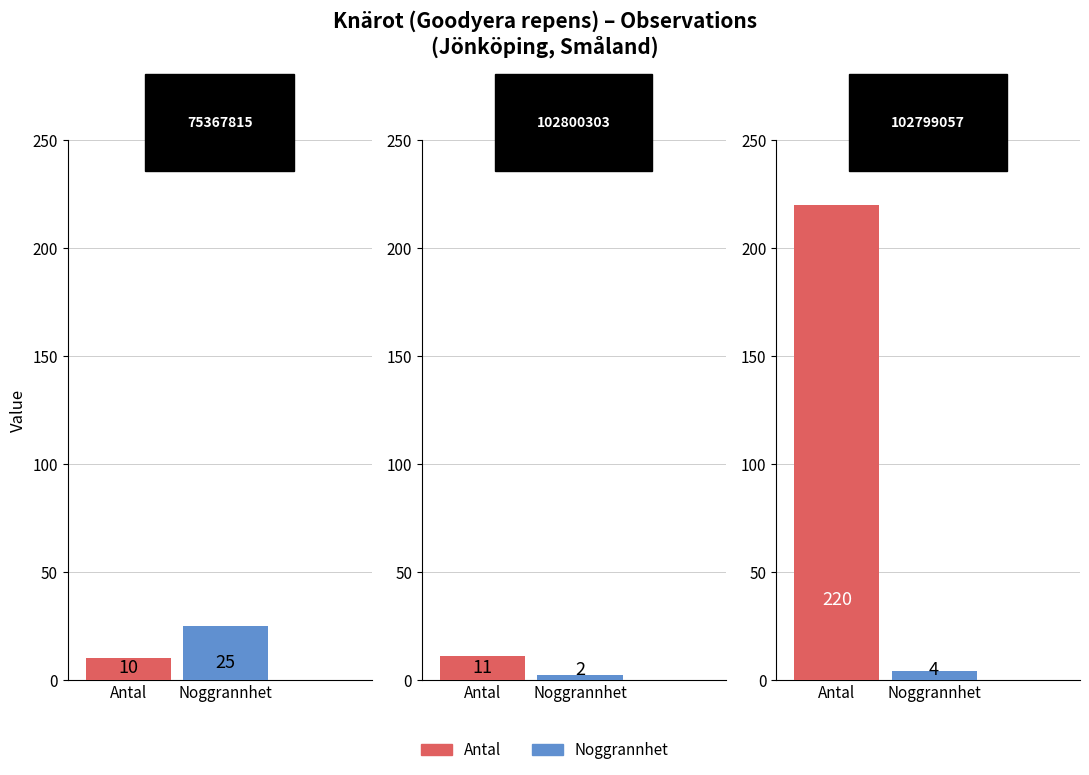

What is the spread (max minus min) of values at 102800303?

9